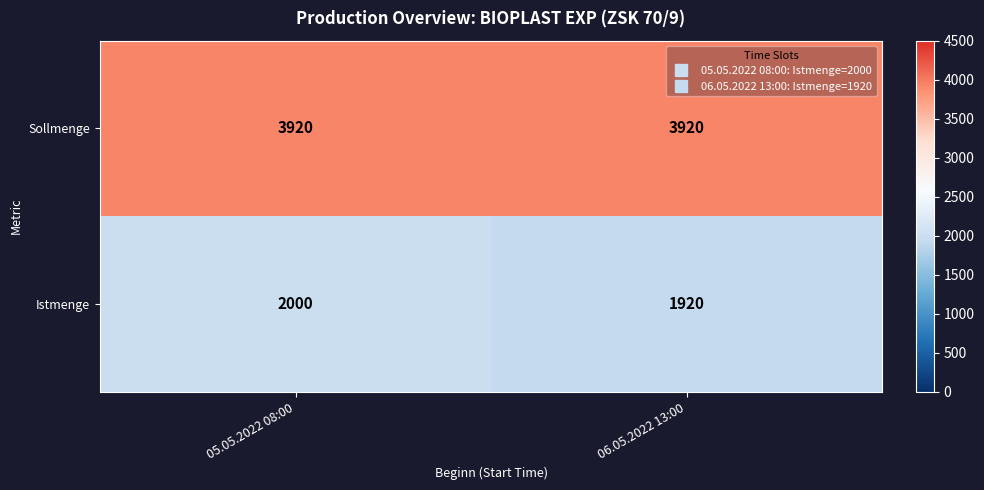

What is the average value of the Sollmenge series?

3920